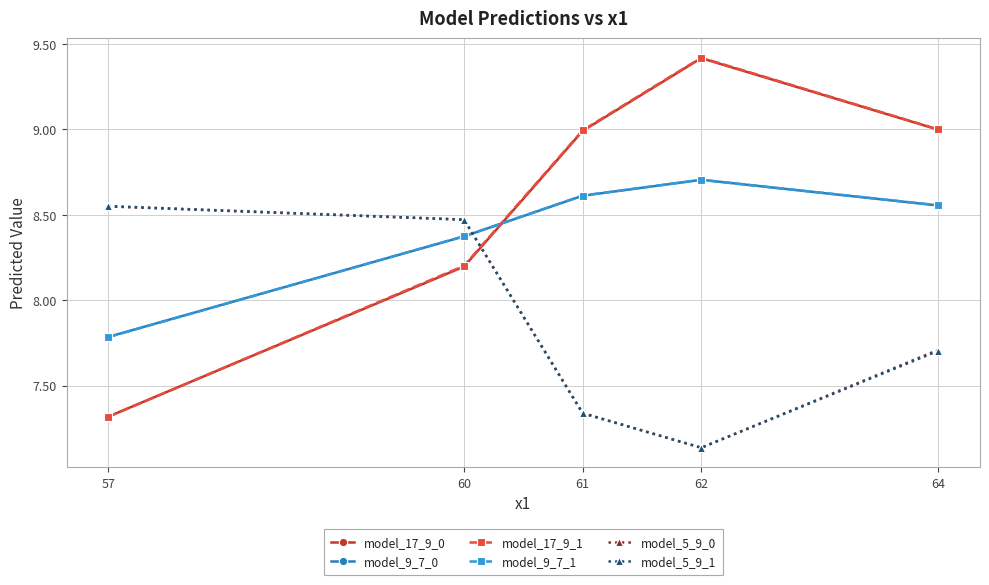

Which series changed the most between 57 and 62?

model_17_9_1